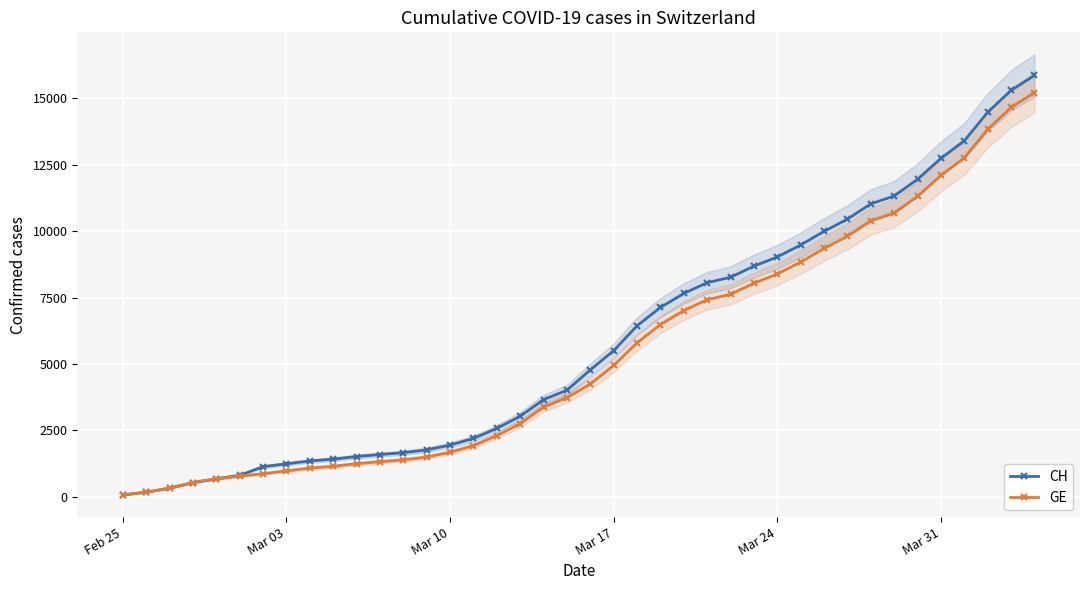

Count the number of data series in this chart.

2